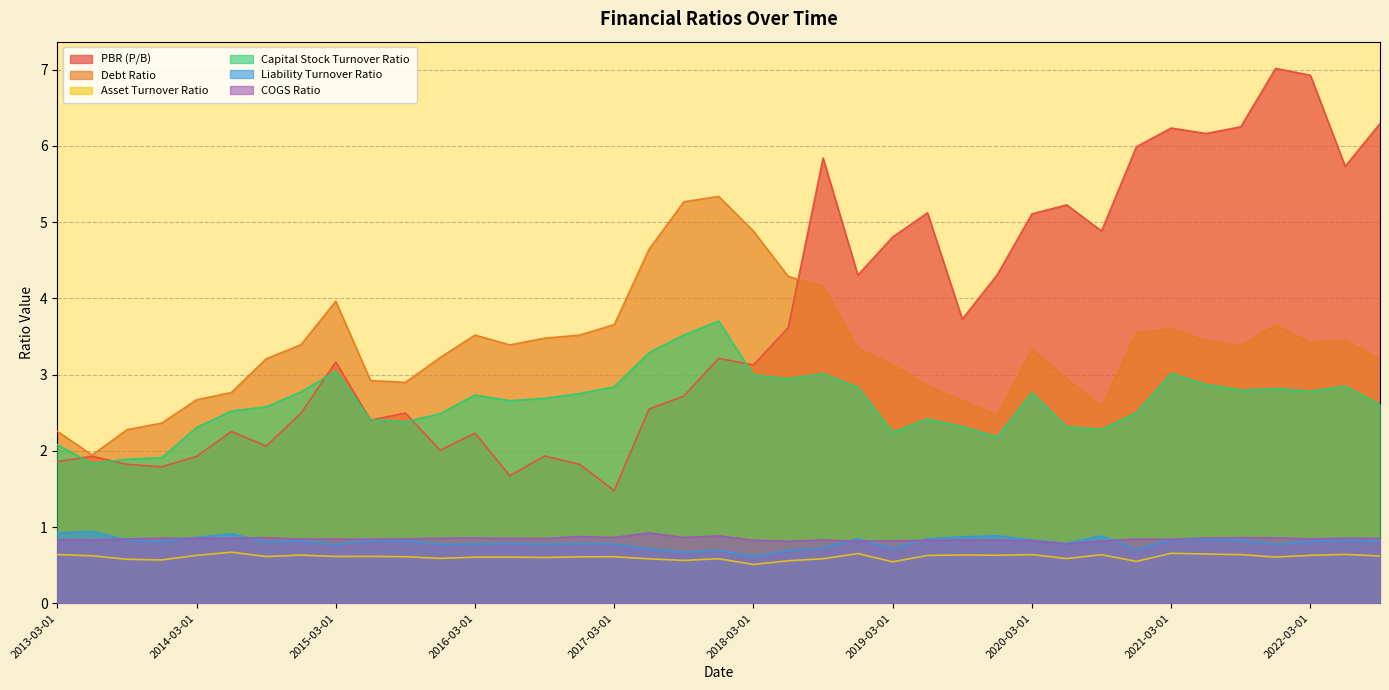

How many lines are shown in the chart?

6